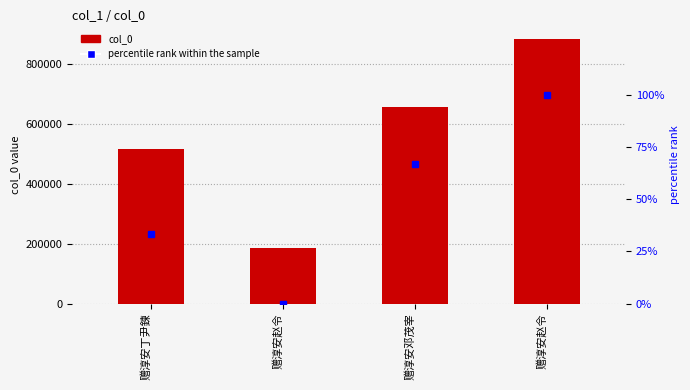

What is the approximate value of col_0 at 赠淳安赵令?

882993.0